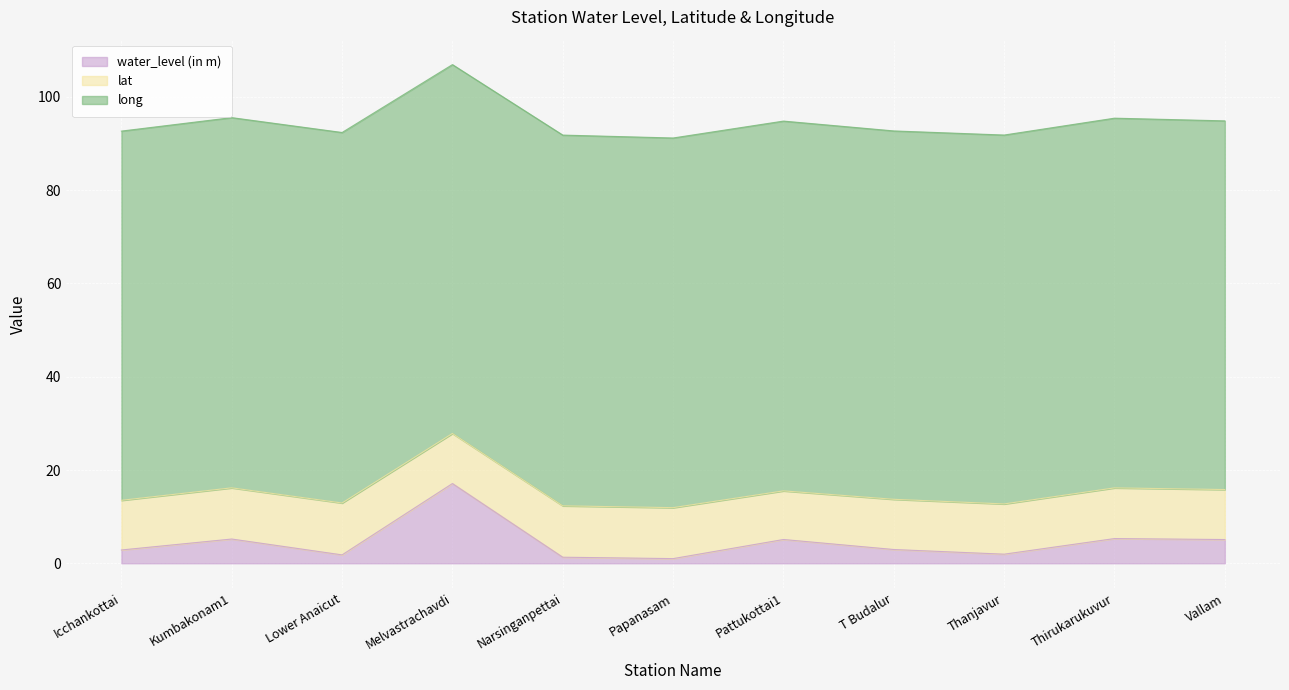

At which label is lat closest to 10?

Pattukottai1